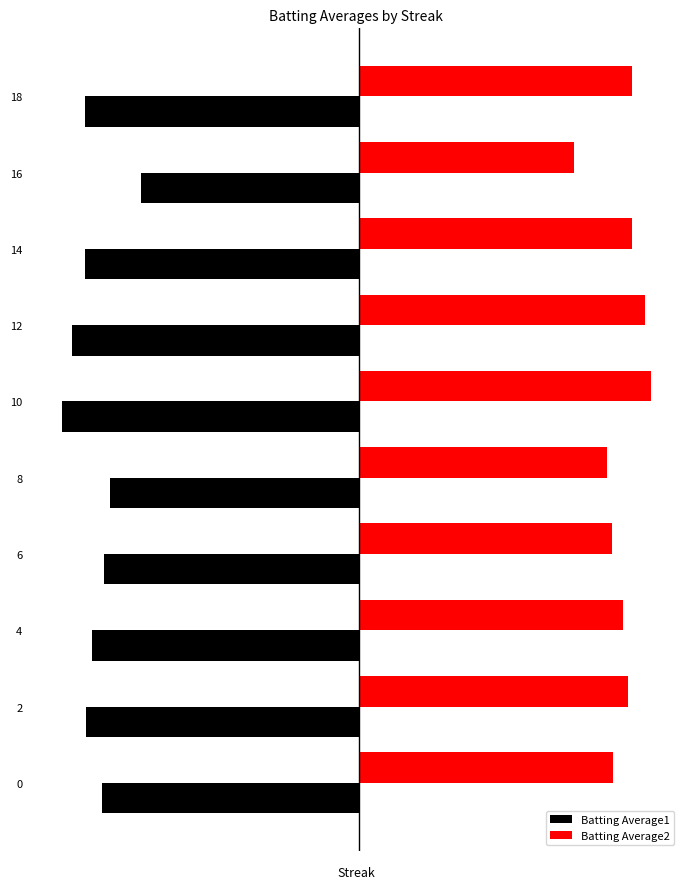

What are all the series names shown in the legend?

Batting Average1, Batting Average2